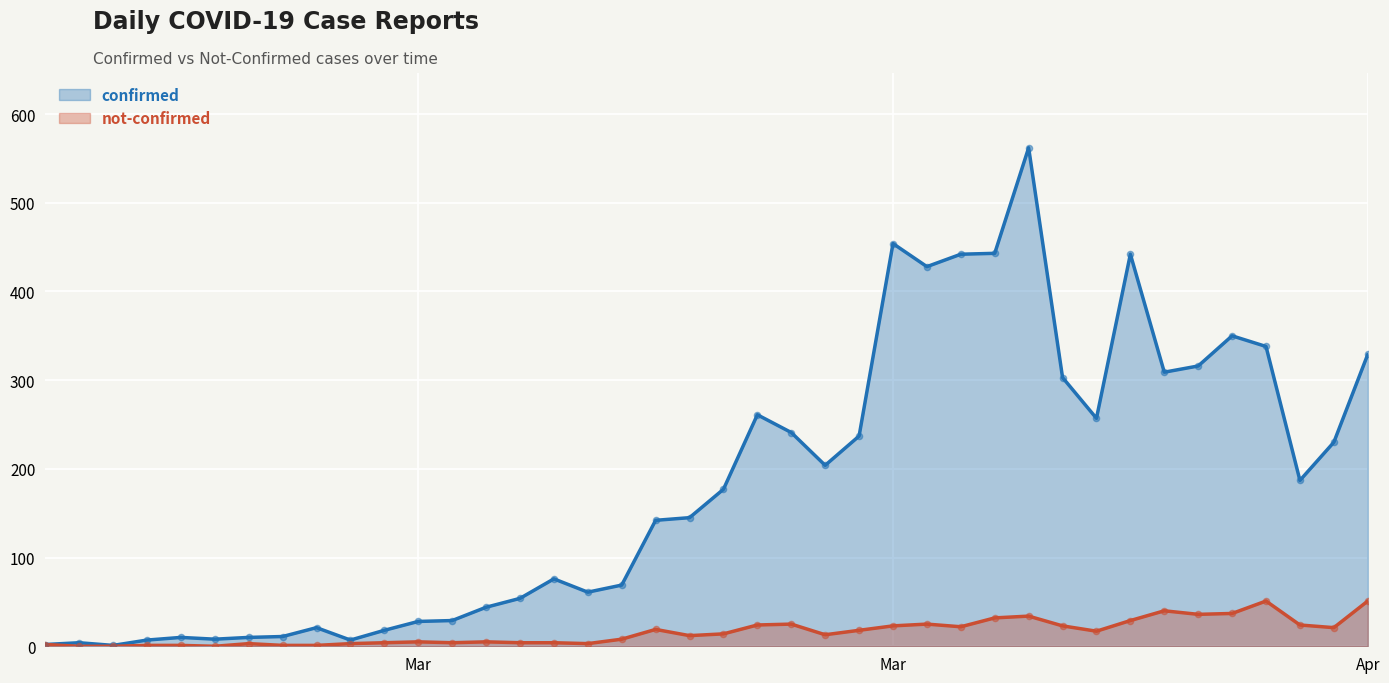

What are all the series names shown in the legend?

confirmed, not-confirmed